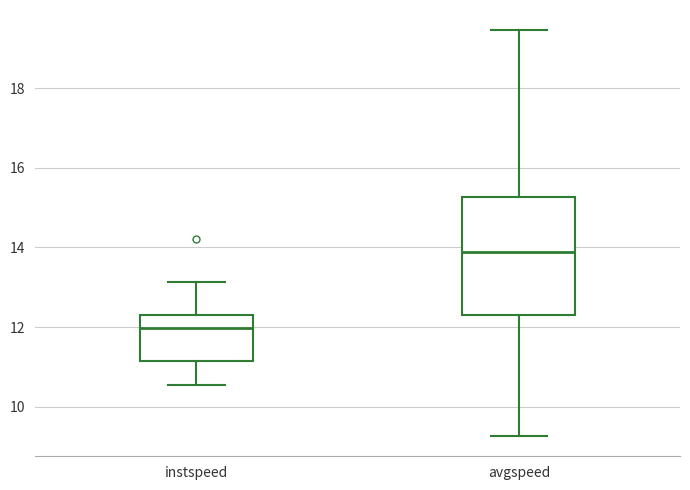

Comparing the boxes themselves (not the whiskers), which one is the tallest?

avgspeed